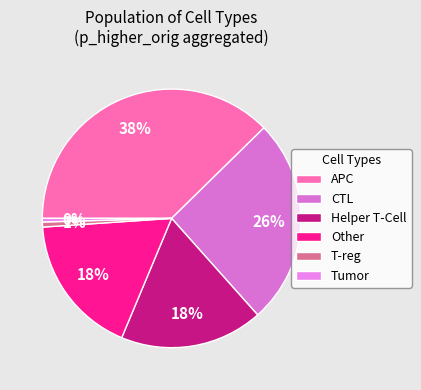

Count the number of slices in the pie.

6